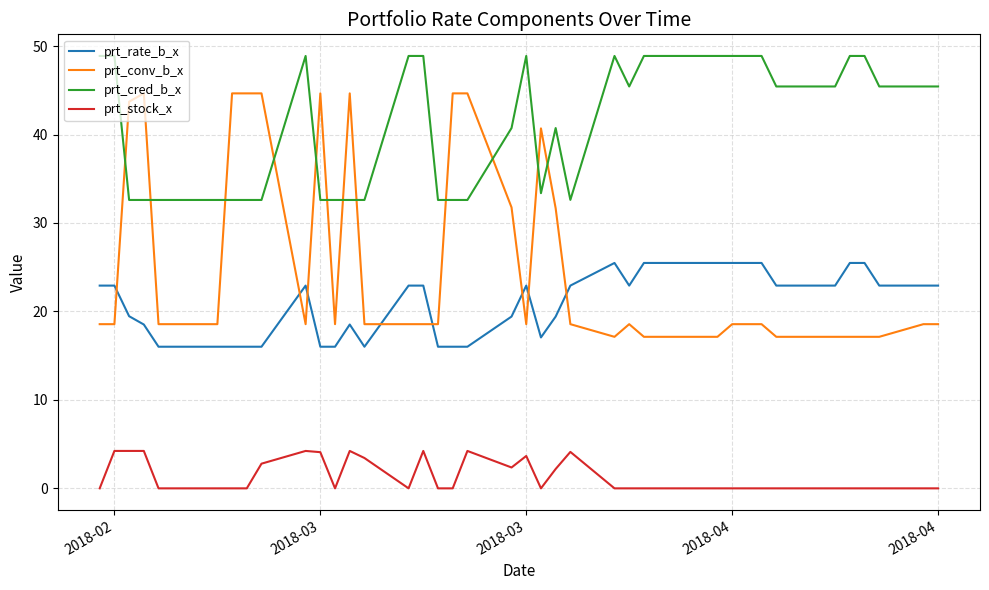

Rank the series by their maximum value, from lowest to highest.

prt_stock_x, prt_rate_b_x, prt_conv_b_x, prt_cred_b_x